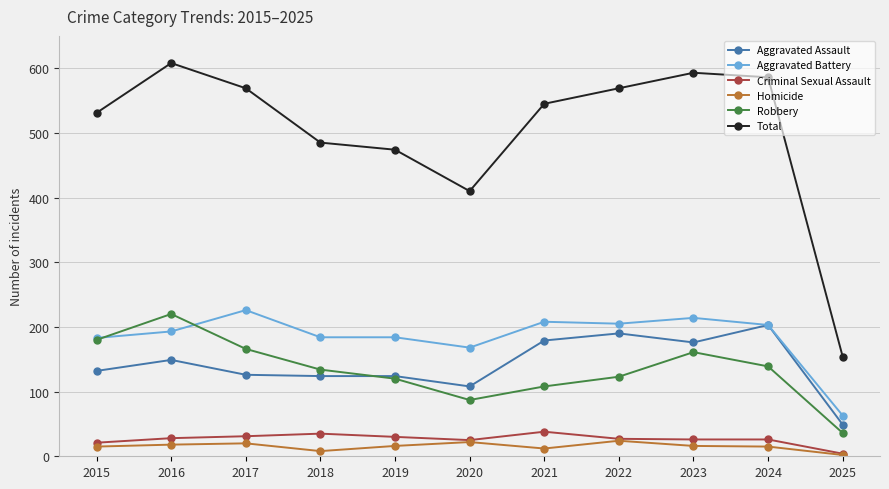

Read the Aggravated Battery value at 2016.

193